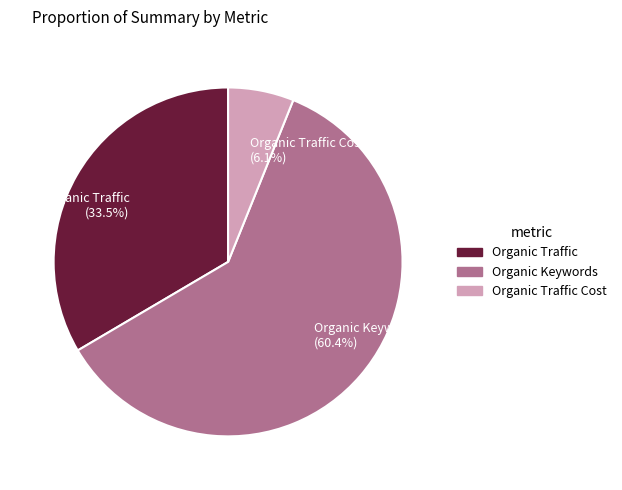

What is the largest slice in the pie chart?

Organic Keywords (60.4%)